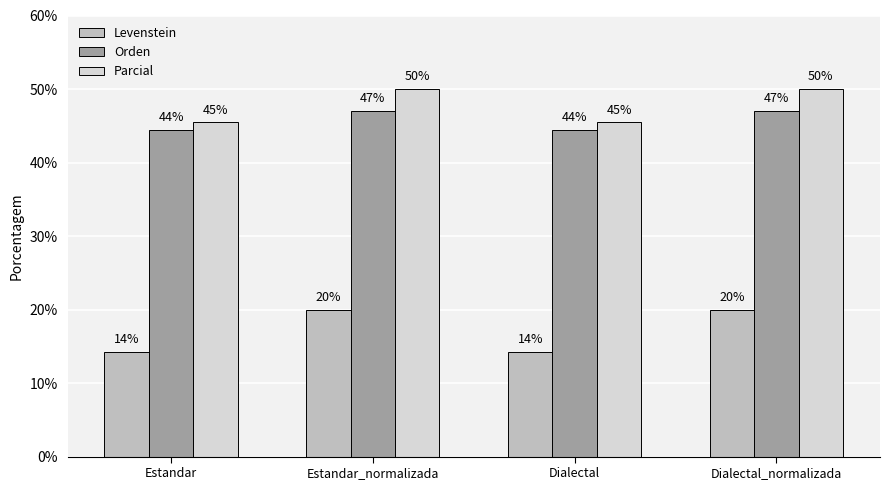

What is the label of the 4th bar from the left?

Dialectal_normalizada